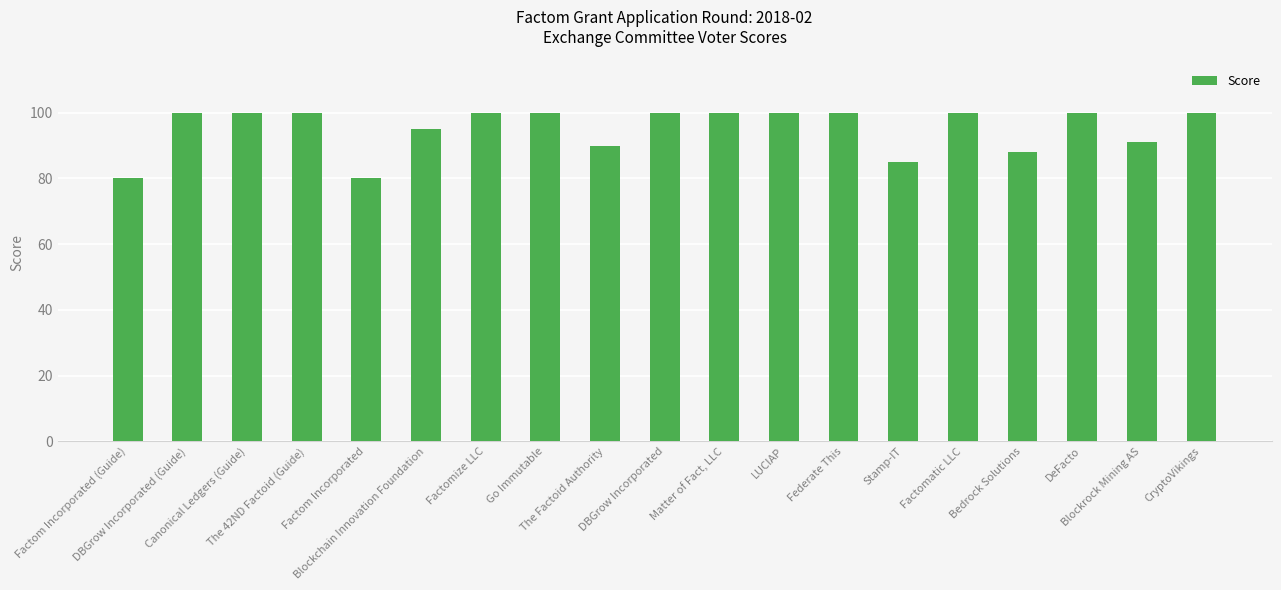

What is the change in value from DBGrow Incorporated (Guide) to The Factoid Authority?

-10